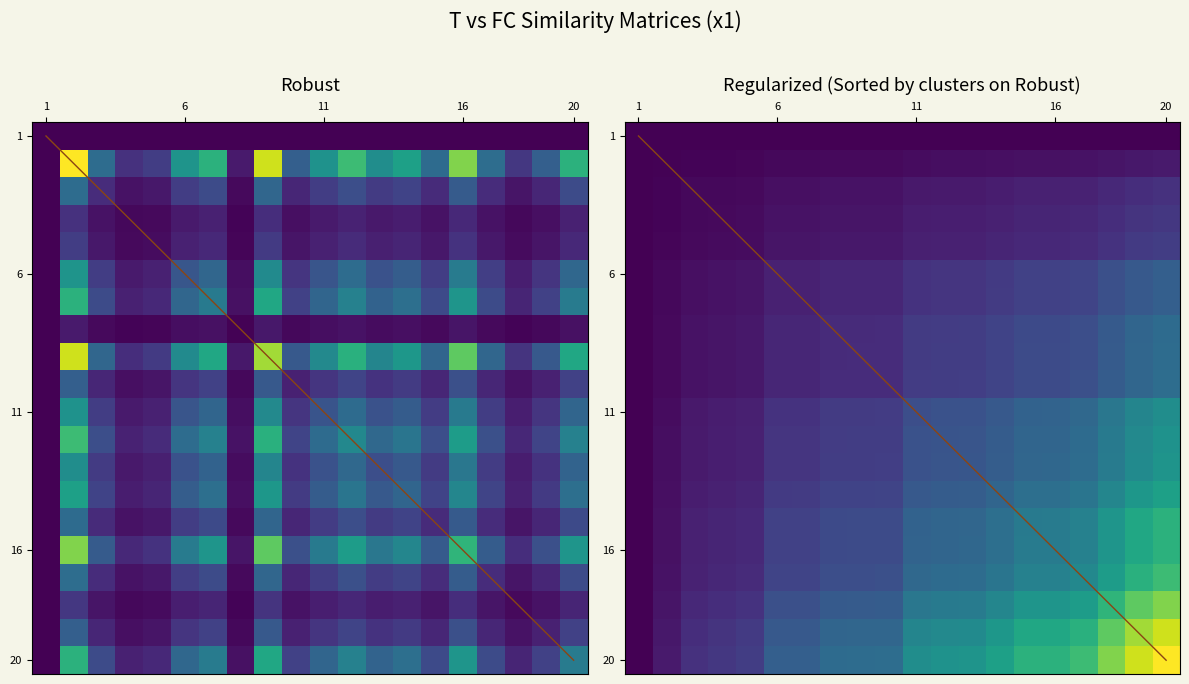

What is the difference between the maximum and minimum values in the 0 series?

0.1